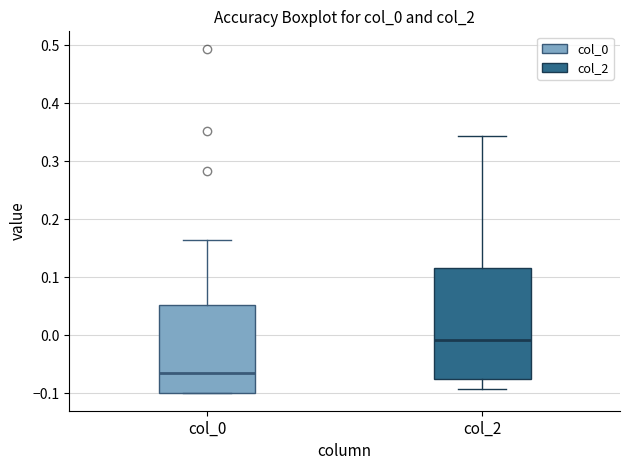

Which box is the tallest, from its lower edge to its upper edge?

col_2